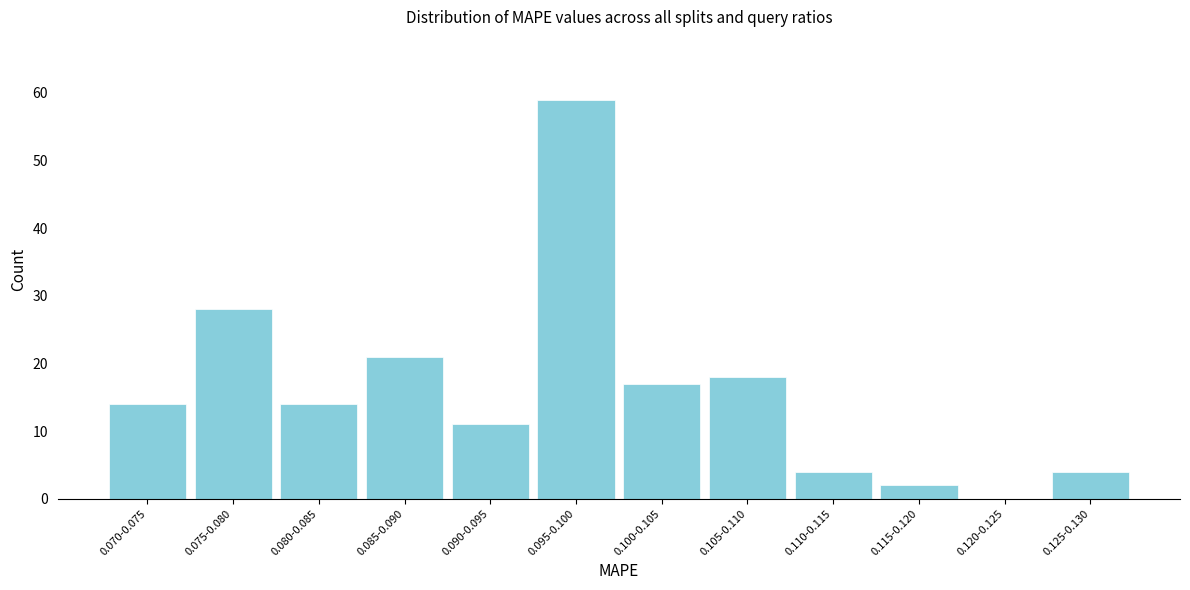

Reading right to left, extract all data points from this chart.

0.125-0.130=4	0.120-0.125=0	0.115-0.120=2	0.110-0.115=4	0.105-0.110=18	0.100-0.105=17	0.095-0.100=59	0.090-0.095=11	0.085-0.090=21	0.080-0.085=14	0.075-0.080=28	0.070-0.075=14